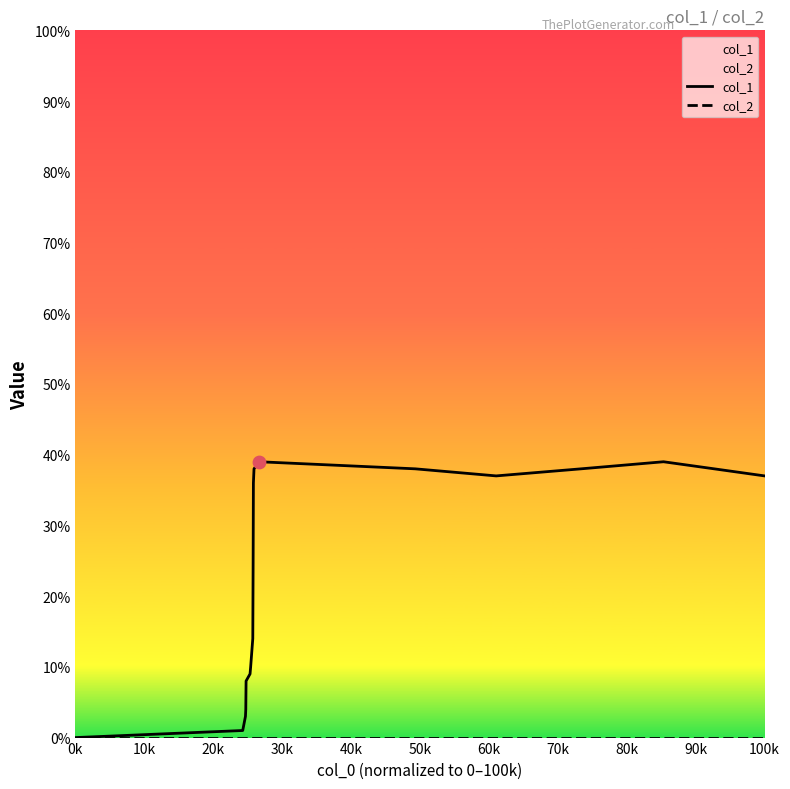

Which series has the widest spread of Y values?

col_1